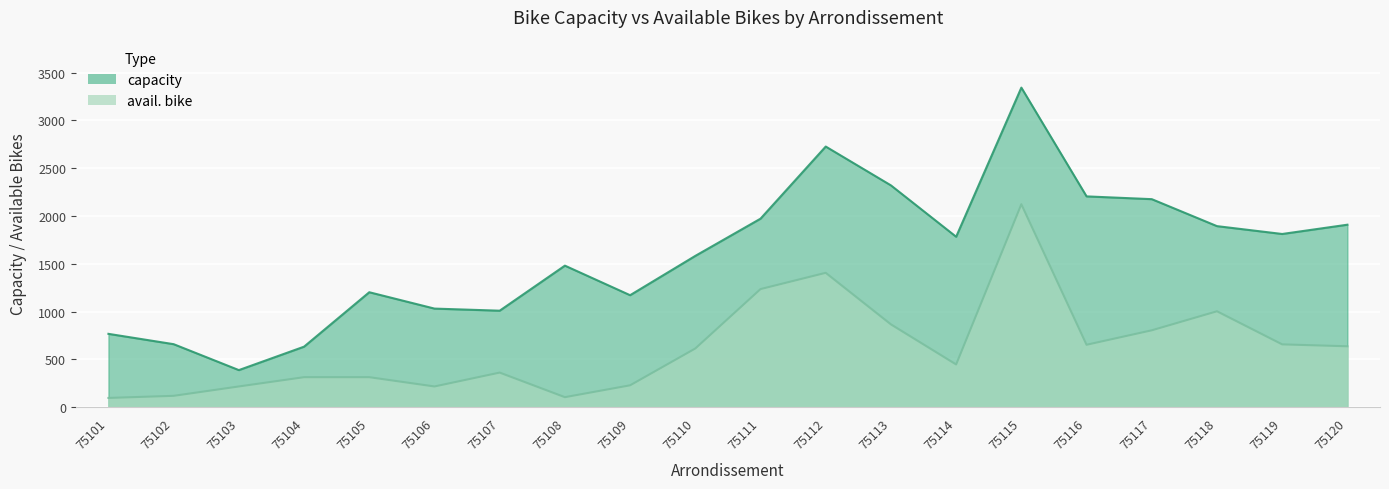

Reading left to right, transcribe all the data shown in this chart.

capacity: 768	660	389	634	1203	1032	1010	1481	1172	1583	1972	2726	2320	1783	3342	2205	2176	1894	1812	1909
avail. bike: 98	120	218	315	315	218	363	106	230	615	1236	1406	867	448	2123	654	805	1004	658	638